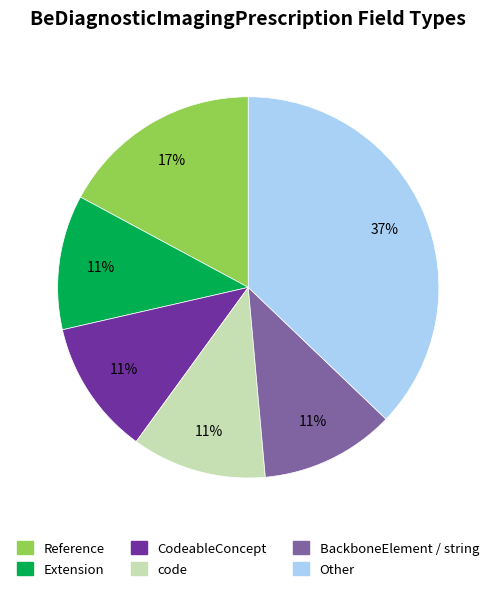

Does any single category account for the majority?

No